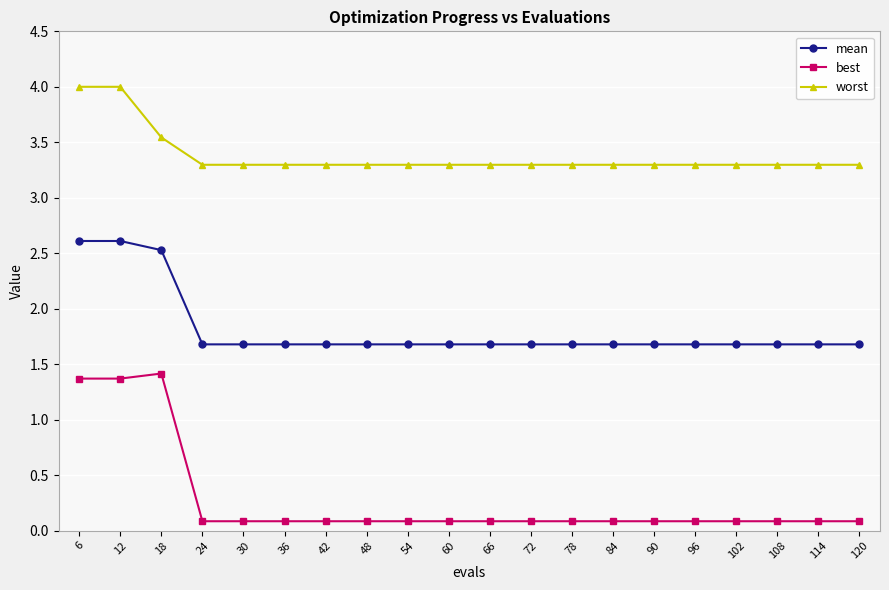

Which series has the largest total across all categories?

worst